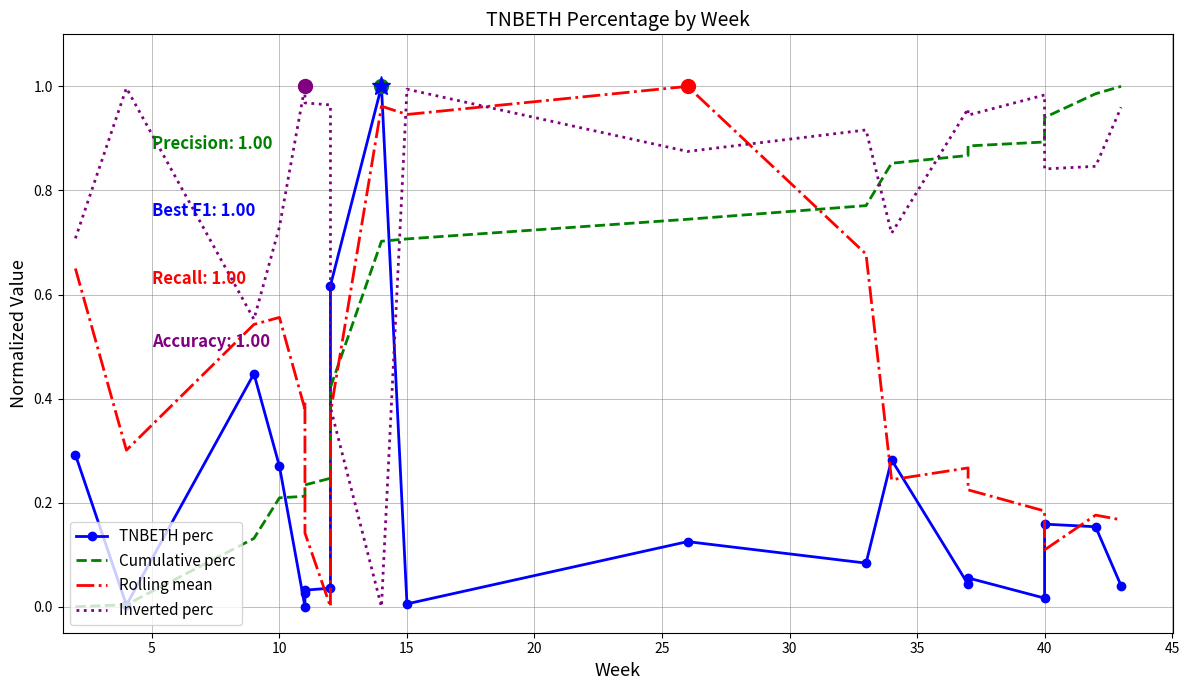

Reading left to right, transcribe all the data shown in this chart.

TNBETH perc: 0.3	0.0	0.4	0.3	0.0	0.0	0.0	0.0	0.6	1.0	0.0	0.1	0.1	0.3	0.0	0.1	0.0	0.2	0.2	0.0
Cumulative perc: 0.0	0.0	0.1	0.2	0.2	0.2	0.2	0.2	0.4	0.7	0.7	0.7	0.8	0.9	0.9	0.9	0.9	0.9	1.0	1.0
Rolling mean: 0.6	0.3	0.5	0.6	0.4	0.4	0.1	0.0	0.4	1.0	0.9	1.0	0.7	0.2	0.3	0.2	0.2	0.1	0.2	0.2
Inverted perc: 0.7	1.0	0.6	0.7	1.0	1.0	1.0	1.0	0.4	0.0	1.0	0.9	0.9	0.7	1.0	0.9	1.0	0.8	0.8	1.0